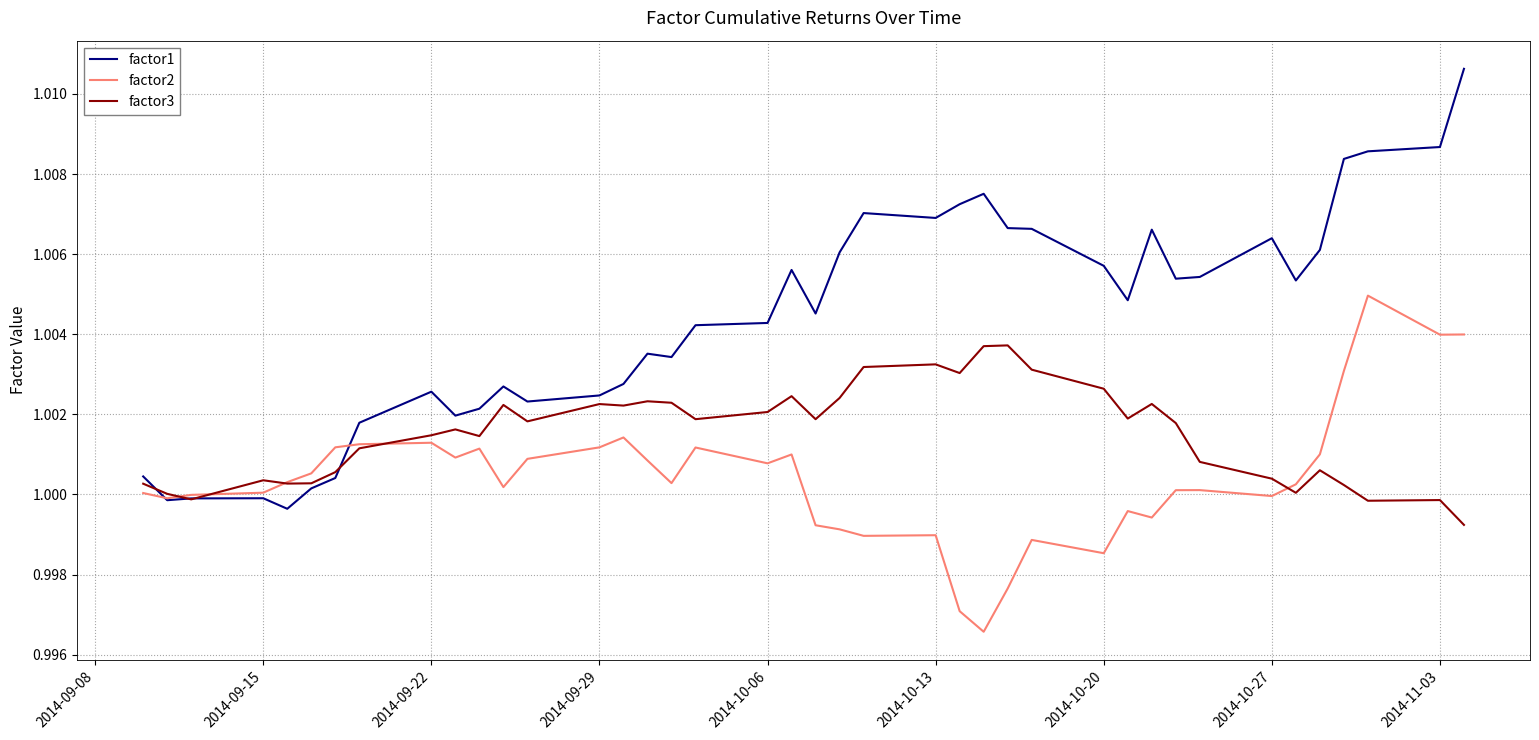

True or false: factor2 and factor3 cross at least once.

True